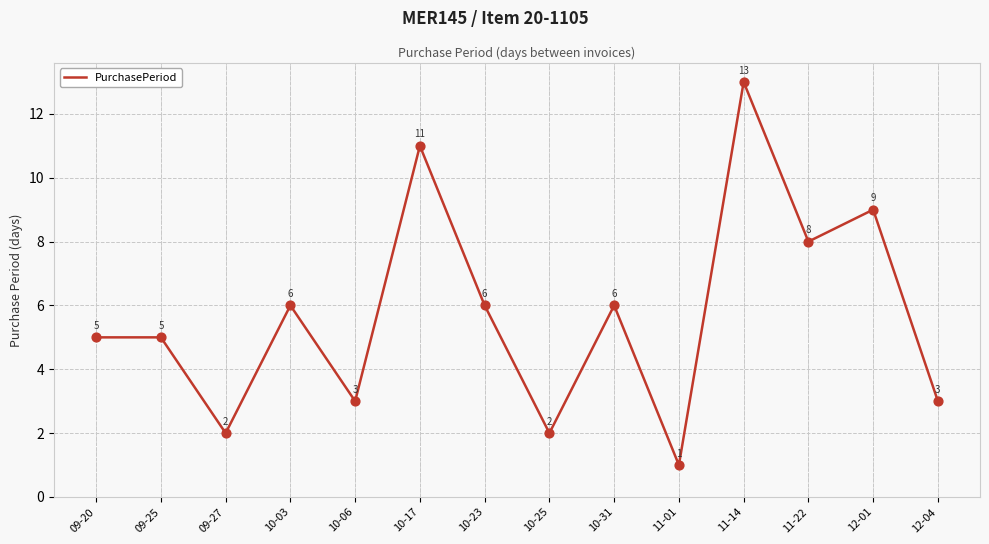

Between 11-01 and 09-27, which is larger?

09-27